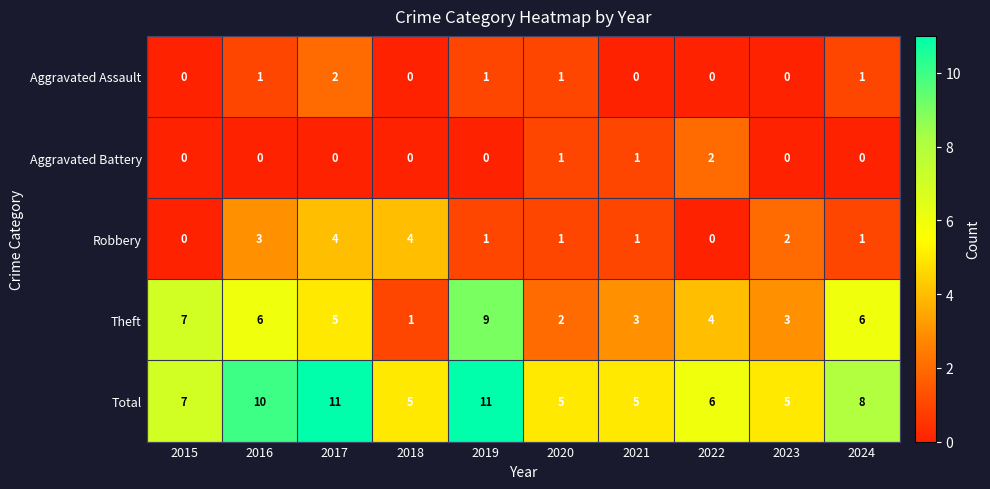

Which series has the widest spread of values?

Theft